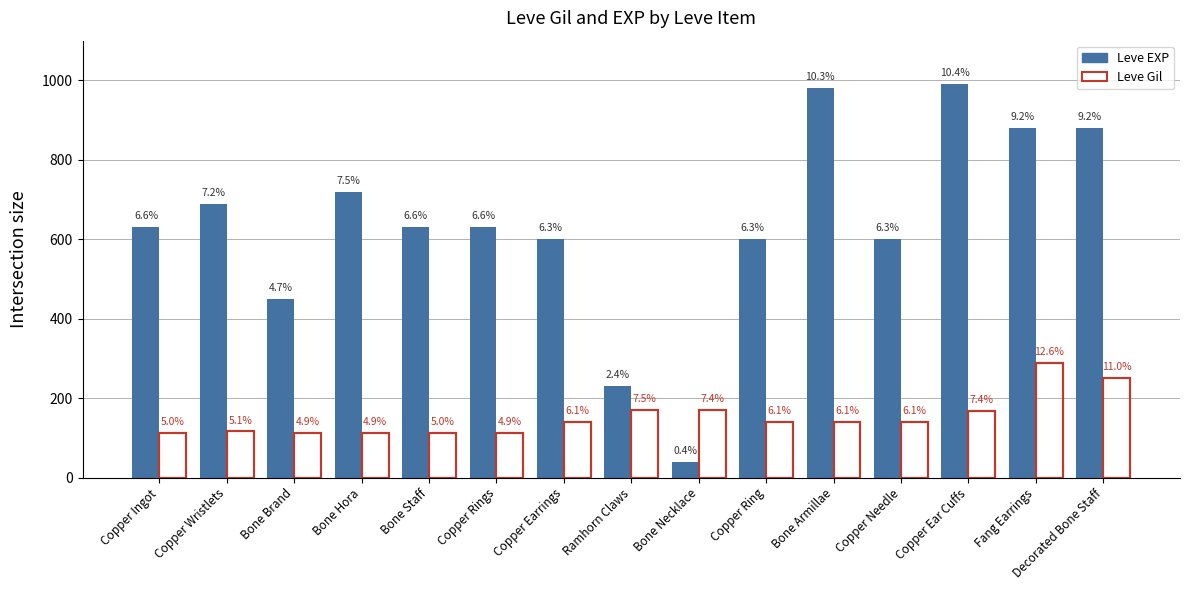

What is the label of the 2nd bar from the right?

Fang Earrings